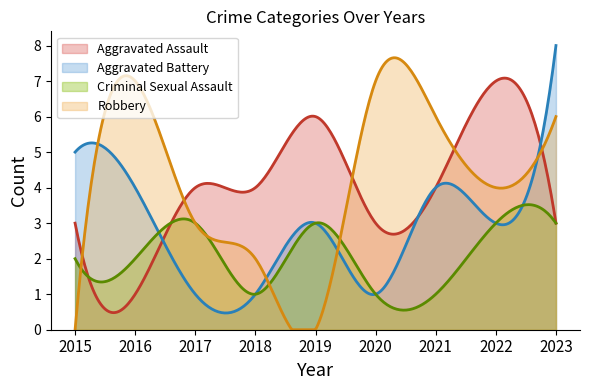

What is the sum of all Robbery values?

1247.3